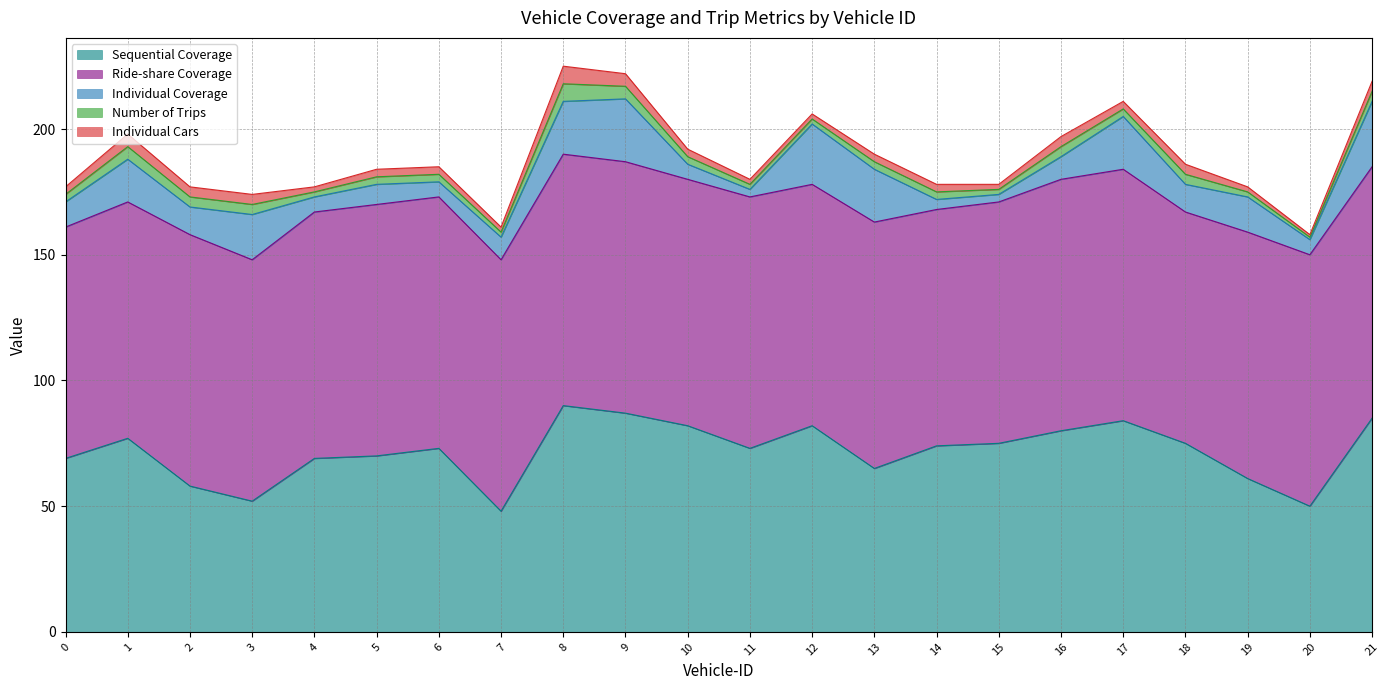

Between 20 and 4, which is larger?

4